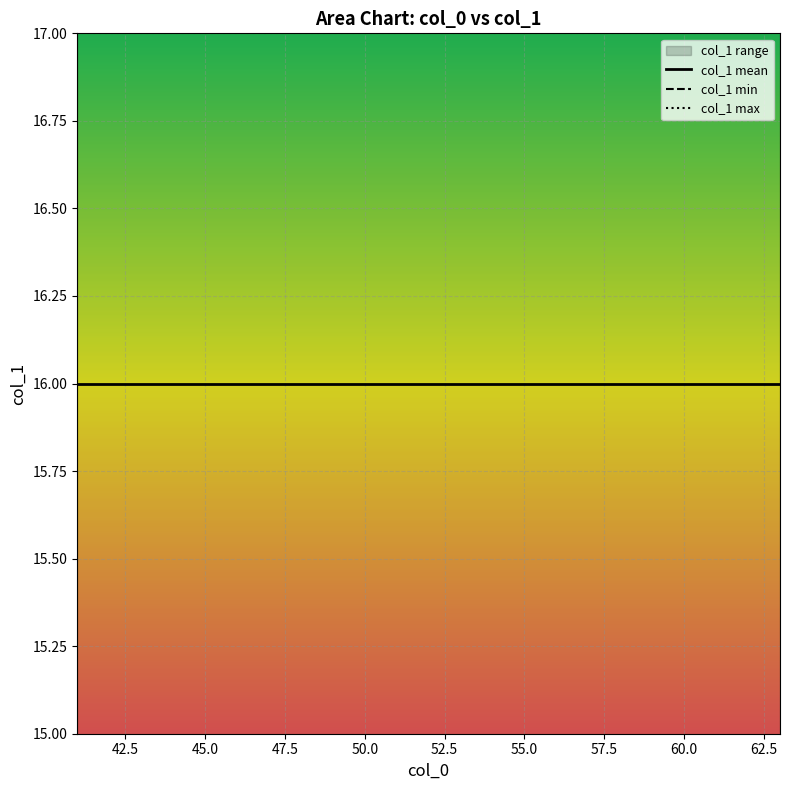

Reading left to right, list all the values displayed in this chart.

col_1 mean: 16	16	16	16	16	16	16	16	16	16	16	16	16	16	16	16	16	16	16	16	16	16	16
col_1 min: 13	13	13	13	13	13	13	13	13	13	13	13	13	13	13	13	13	13	13	13	13	13	13
col_1 max: 19	19	19	19	19	19	19	19	19	19	19	19	19	19	19	19	19	19	19	19	19	19	19